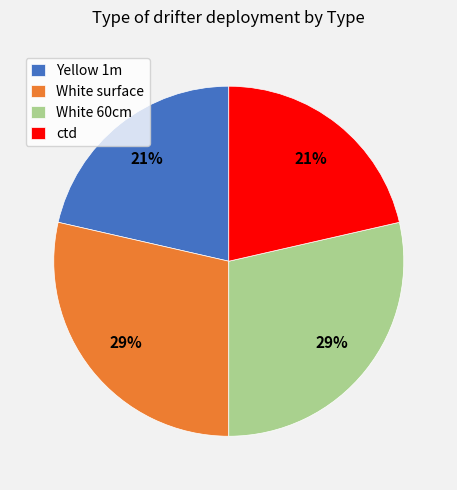

Count the number of slices in the pie.

4